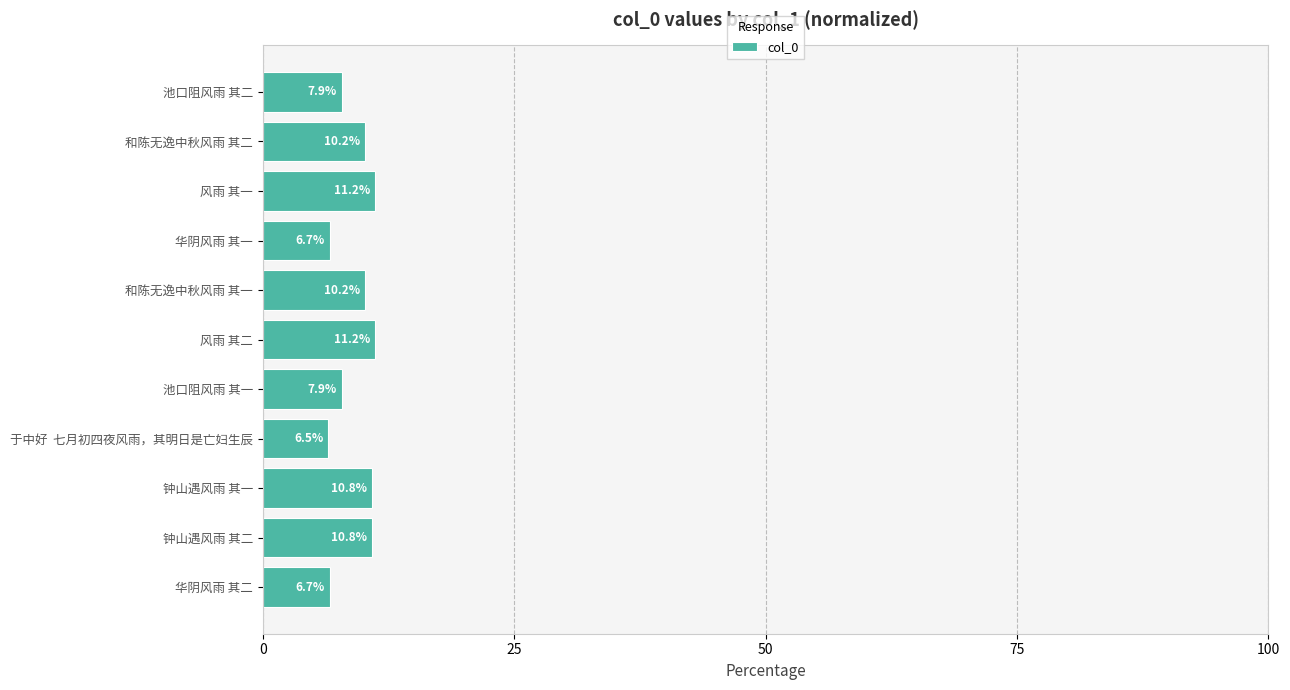

Which category has the lowest value across all series?

于中好  七月初四夜风雨，其明日是亡妇生辰